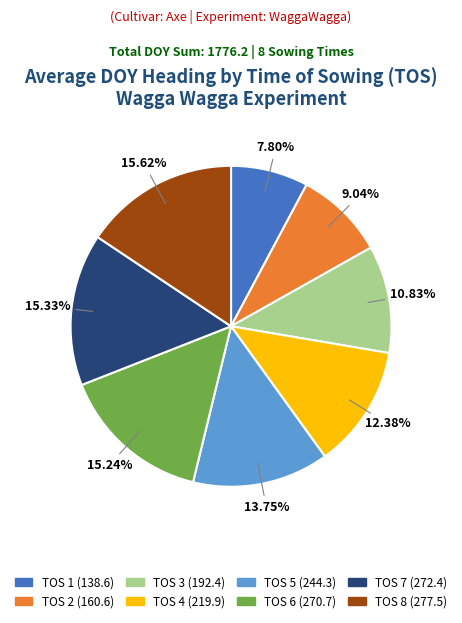

Approximately how many times larger is the value at TOS 1 compared to TOS 7?

0.5